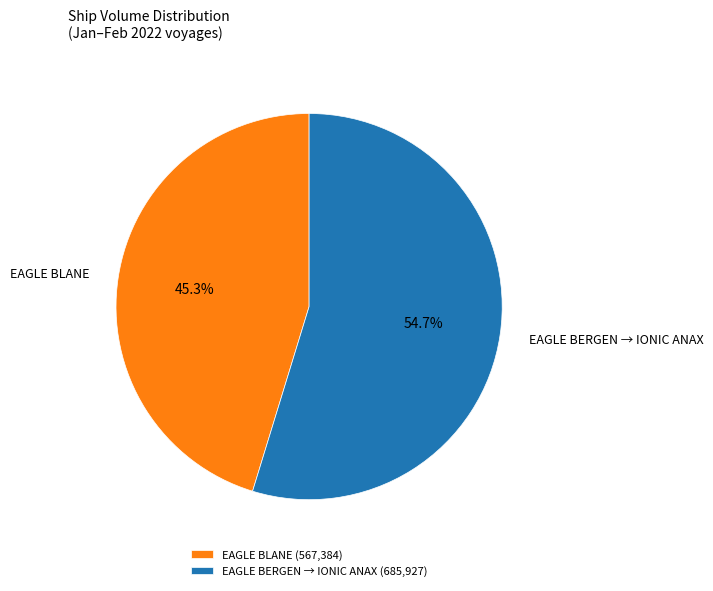

Which slice represents more than half of the pie?

EAGLE BERGEN → IONIC ANAX